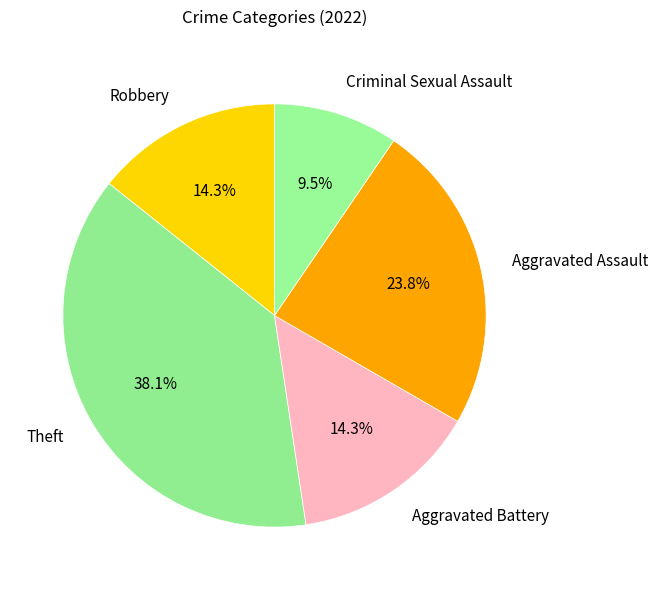

What portion of the pie excludes Aggravated Battery?

85.7%